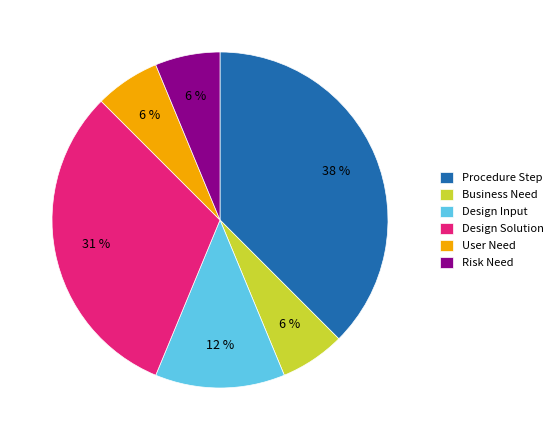

Combined, do Design Solution and Procedure Step account for over 50%?

Yes